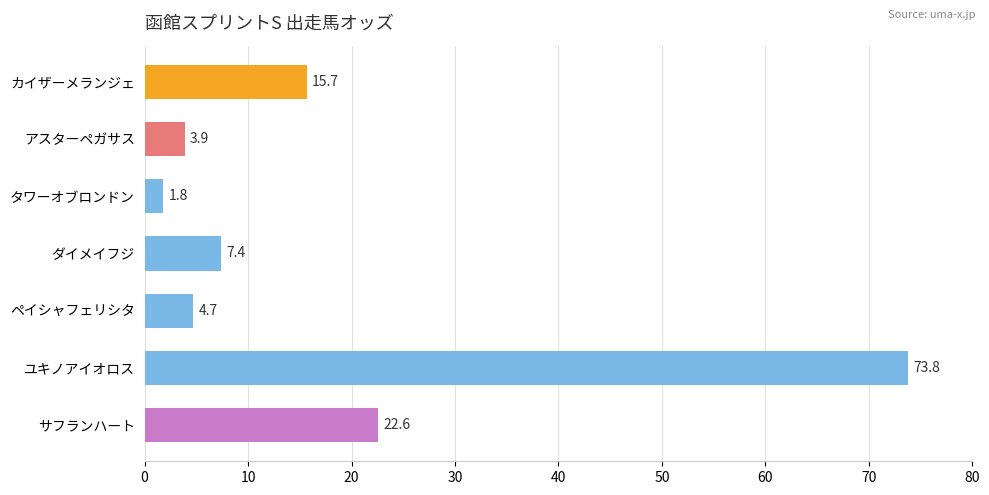

Which has a higher value, サフランハート or カイザーメランジェ?

サフランハート